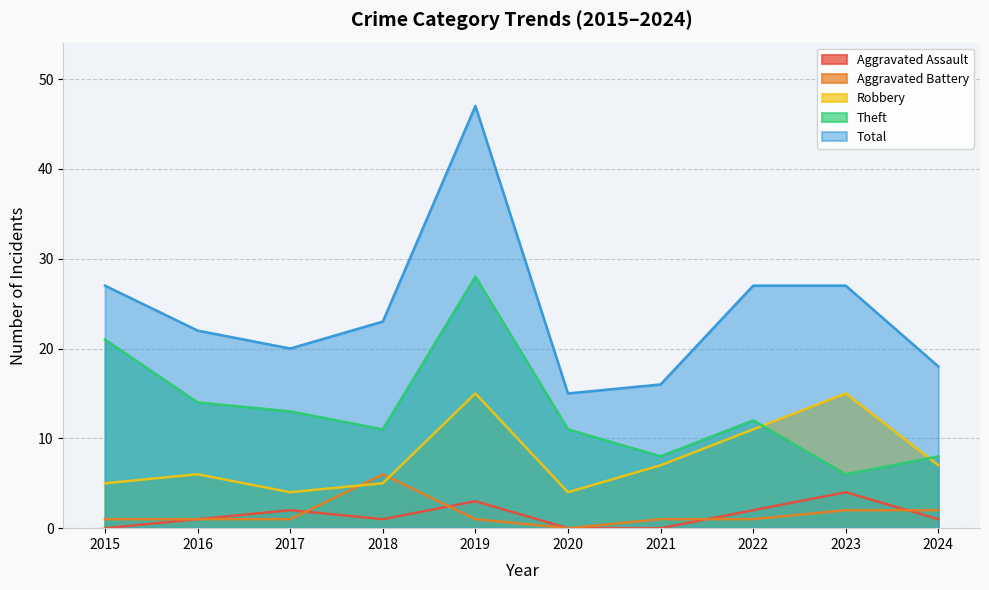

Between 2016 and 2023, which series saw the biggest shift?

Robbery